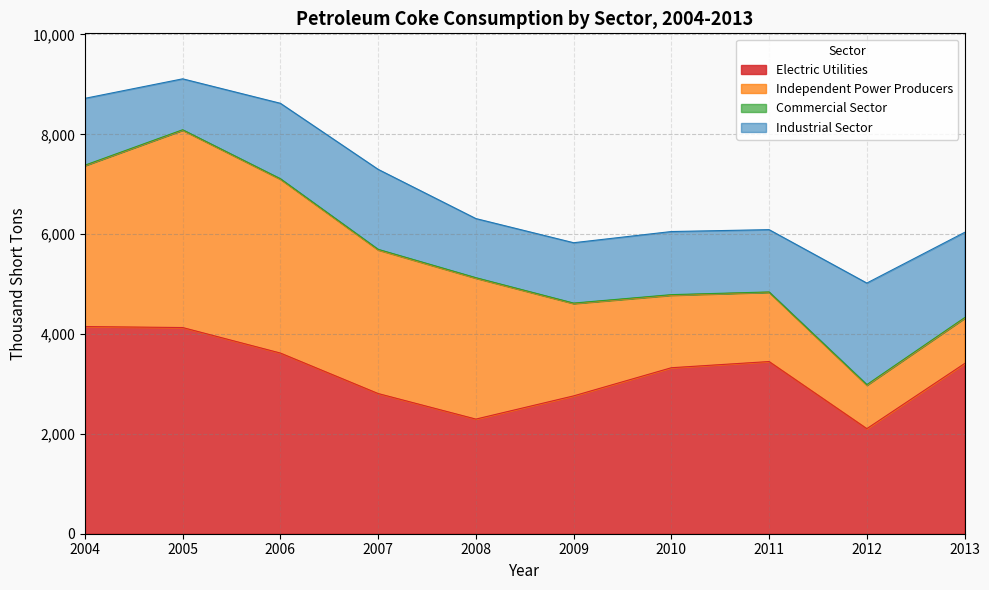

How many values in the Independent Power Producers series are below 2823?

5